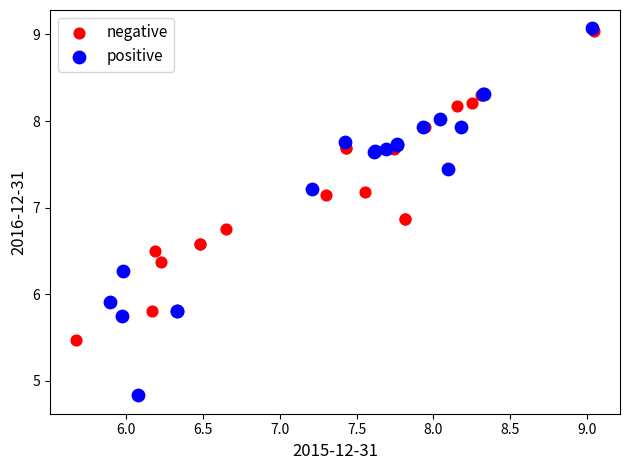

Which series reaches the minimum Y coordinate?

positive